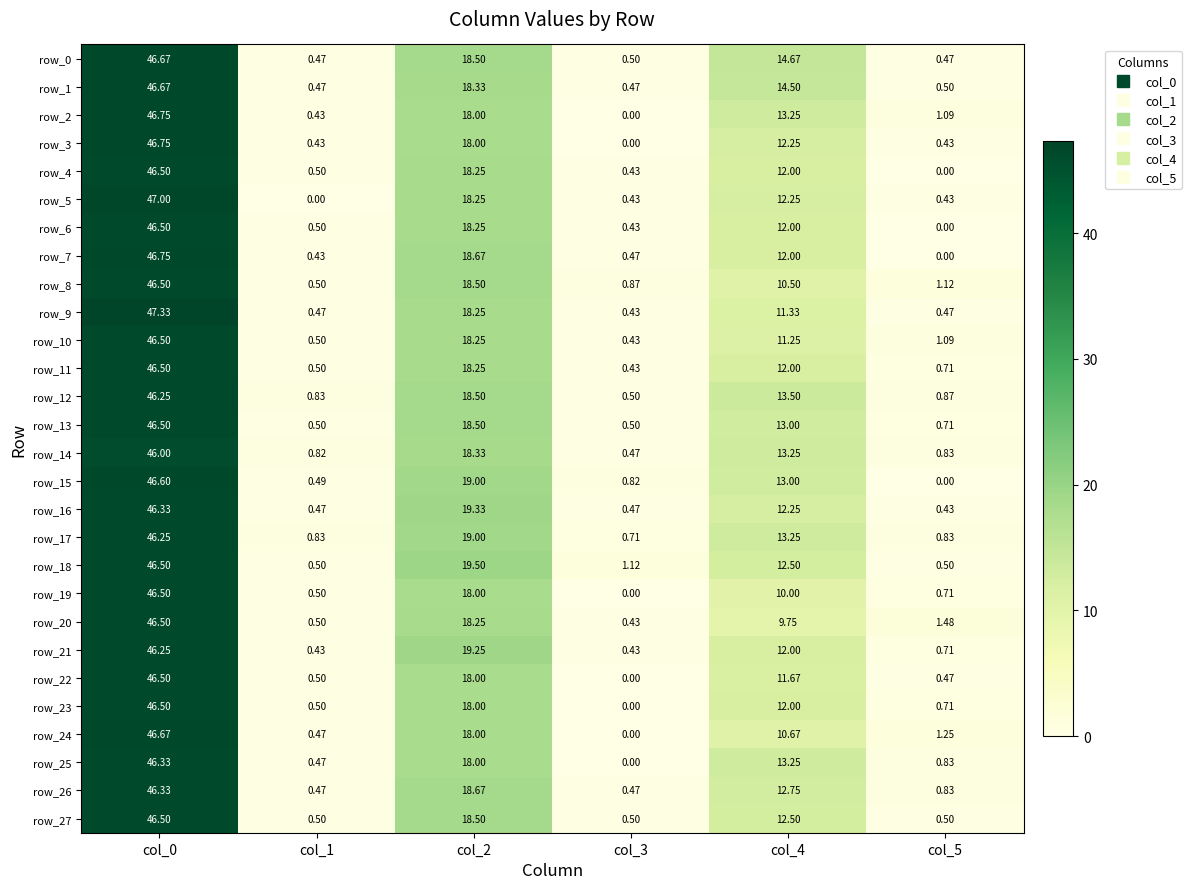

Is the value of row_25 at col_1 greater than the value of row_12 at col_2?

No